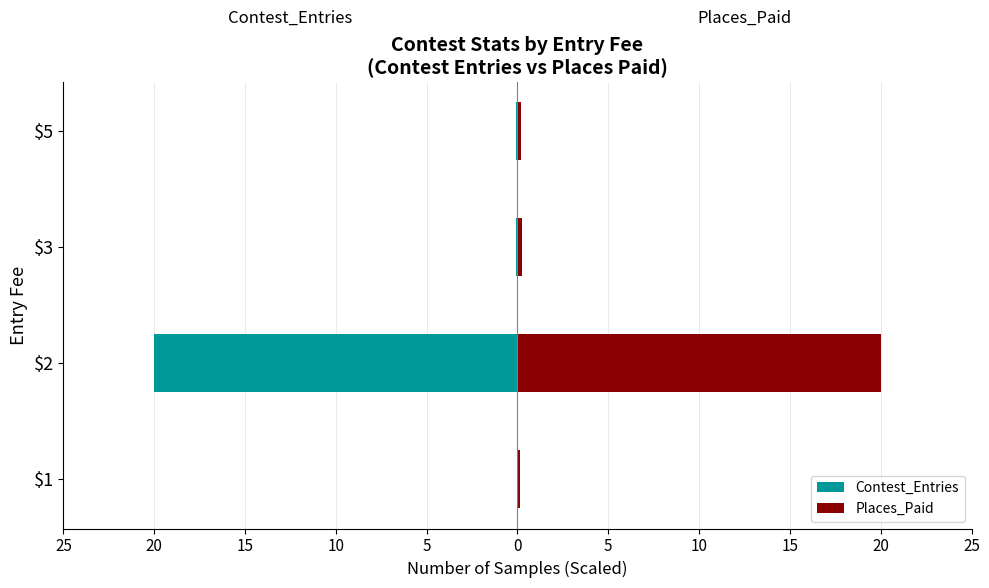

Is the value of Contest_Entries at $1 greater than the value of Places_Paid at $2?

No